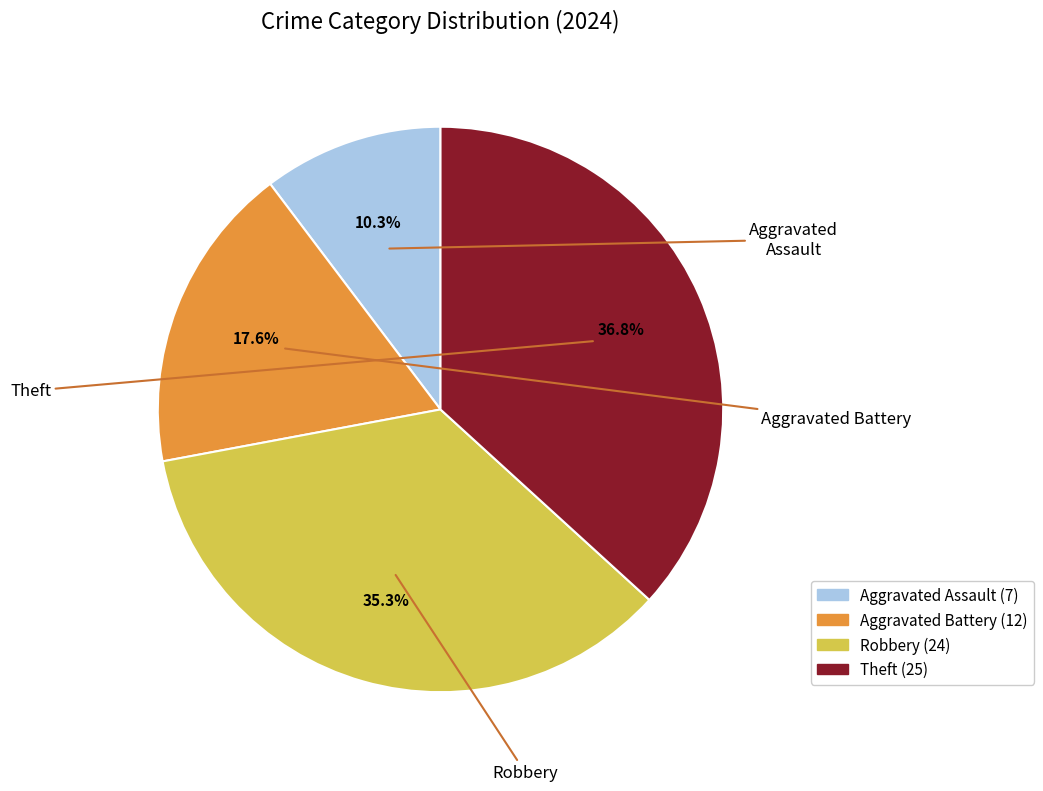

Is there a majority slice in this chart?

No